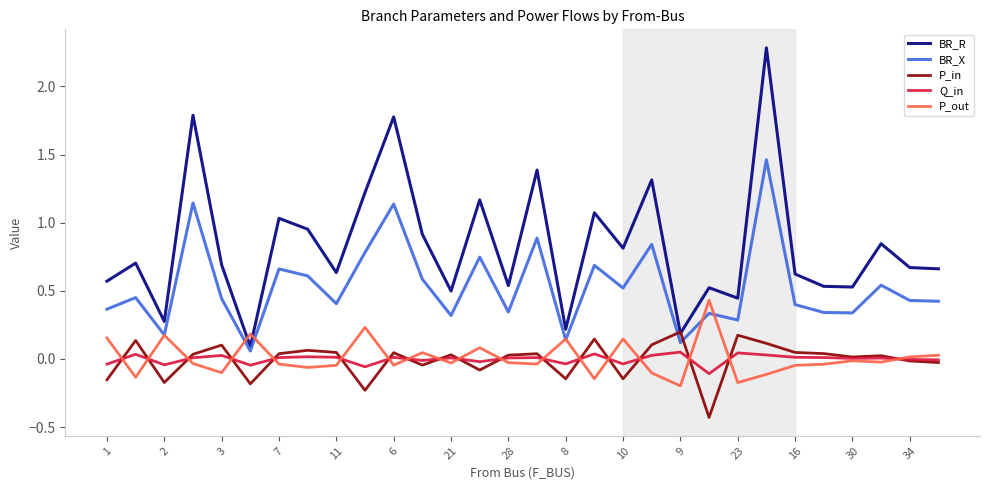

How many series are shown in this chart?

5